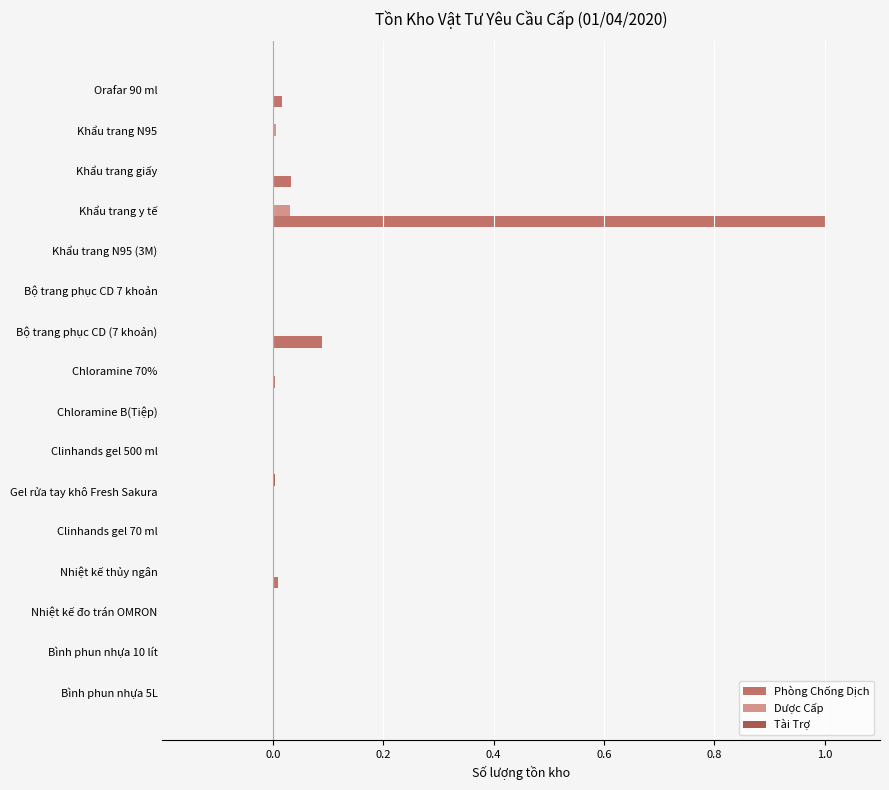

The value of Phòng Chống Dịch at Clinhands gel 500 ml is -0.4. True or false?

False